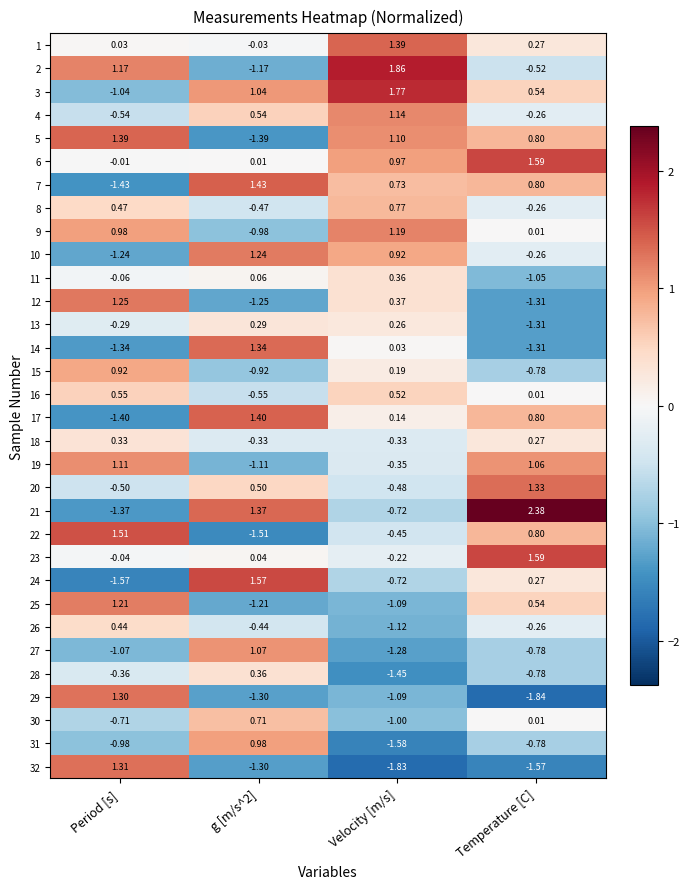

At which label does 22 first exceed 0?

Period [s]